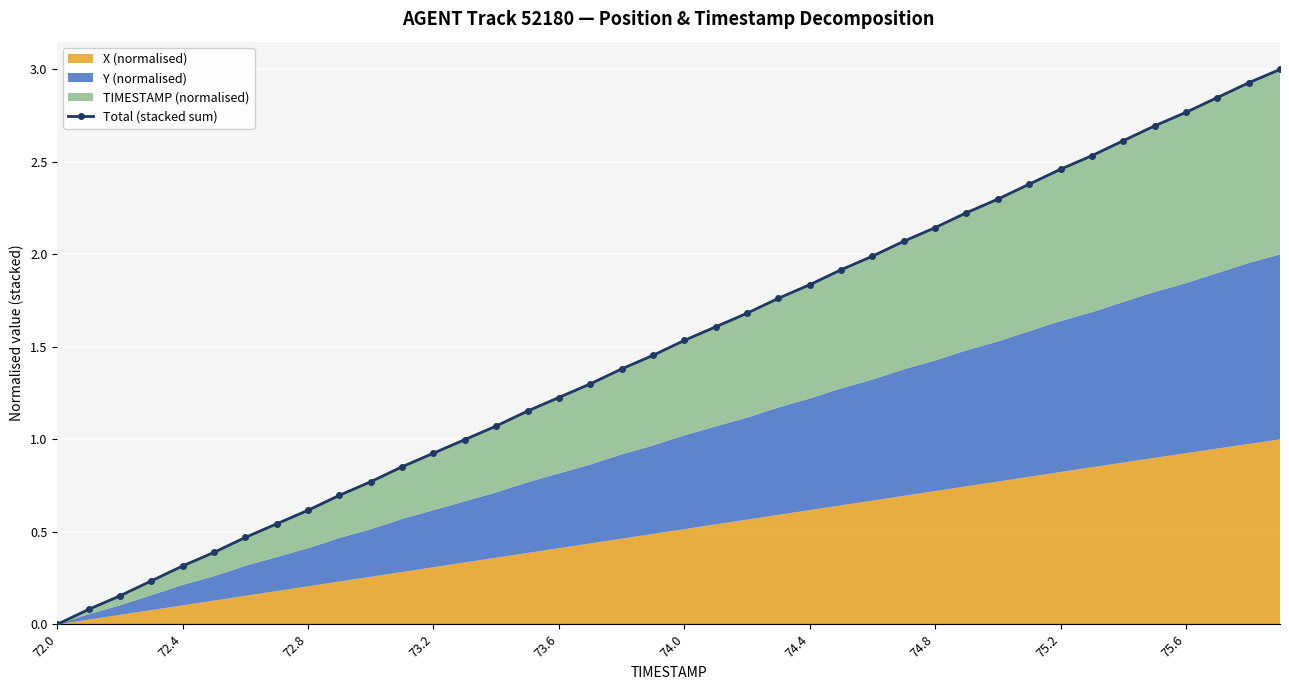

True or false: the data shows 1.2 at 75.6.

False